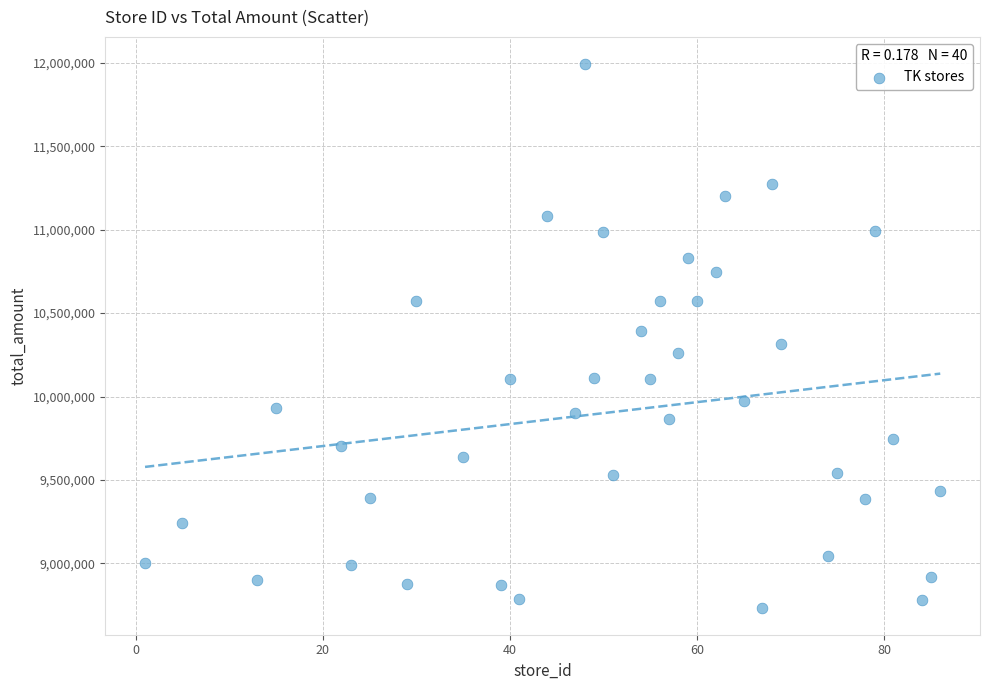

What is the range of X values (max minus min)?

85